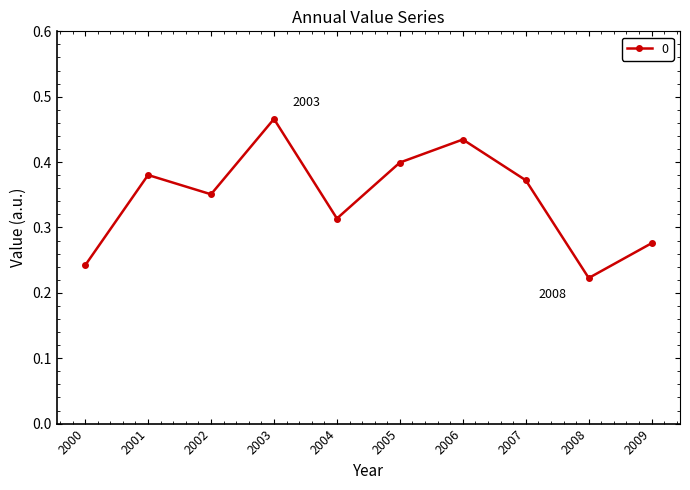

Does the chart have visible grid lines?

No